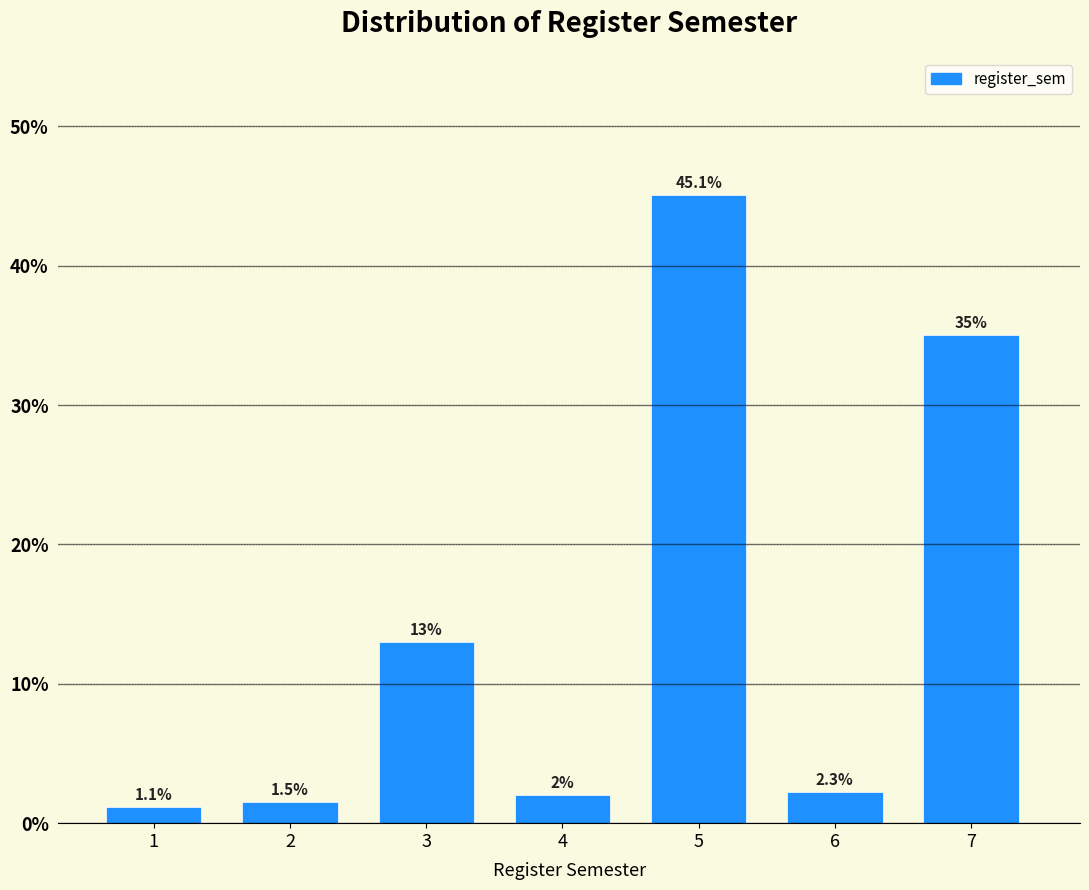

Reading left to right, list all the values displayed in this chart.

1=1.1	2=1.5	3=13.0	4=2.0	5=45.1	6=2.3	7=35.0